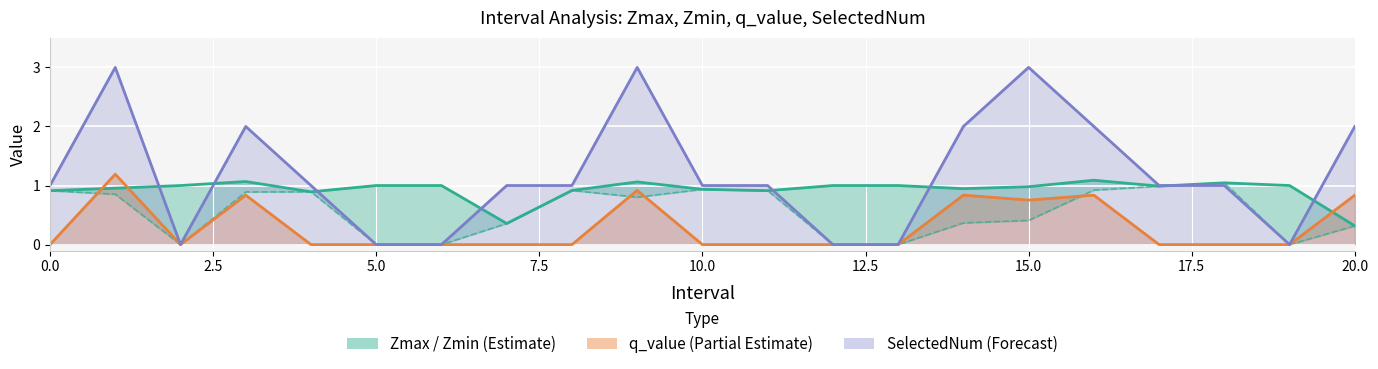

Between 5.0 and 13, which is larger?

5.0